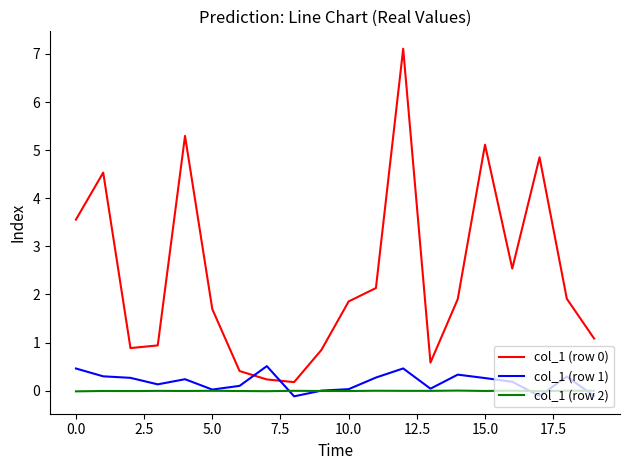

What is the maximum value shown in the chart?

7.1